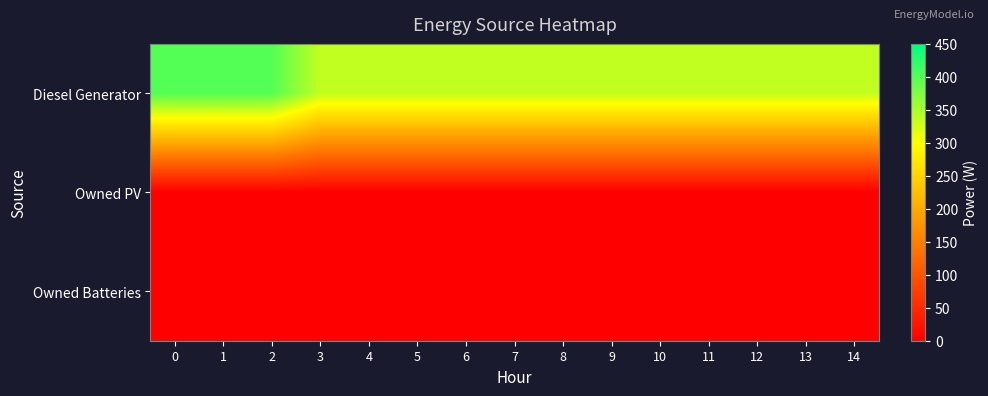

How many series are shown in this chart?

3